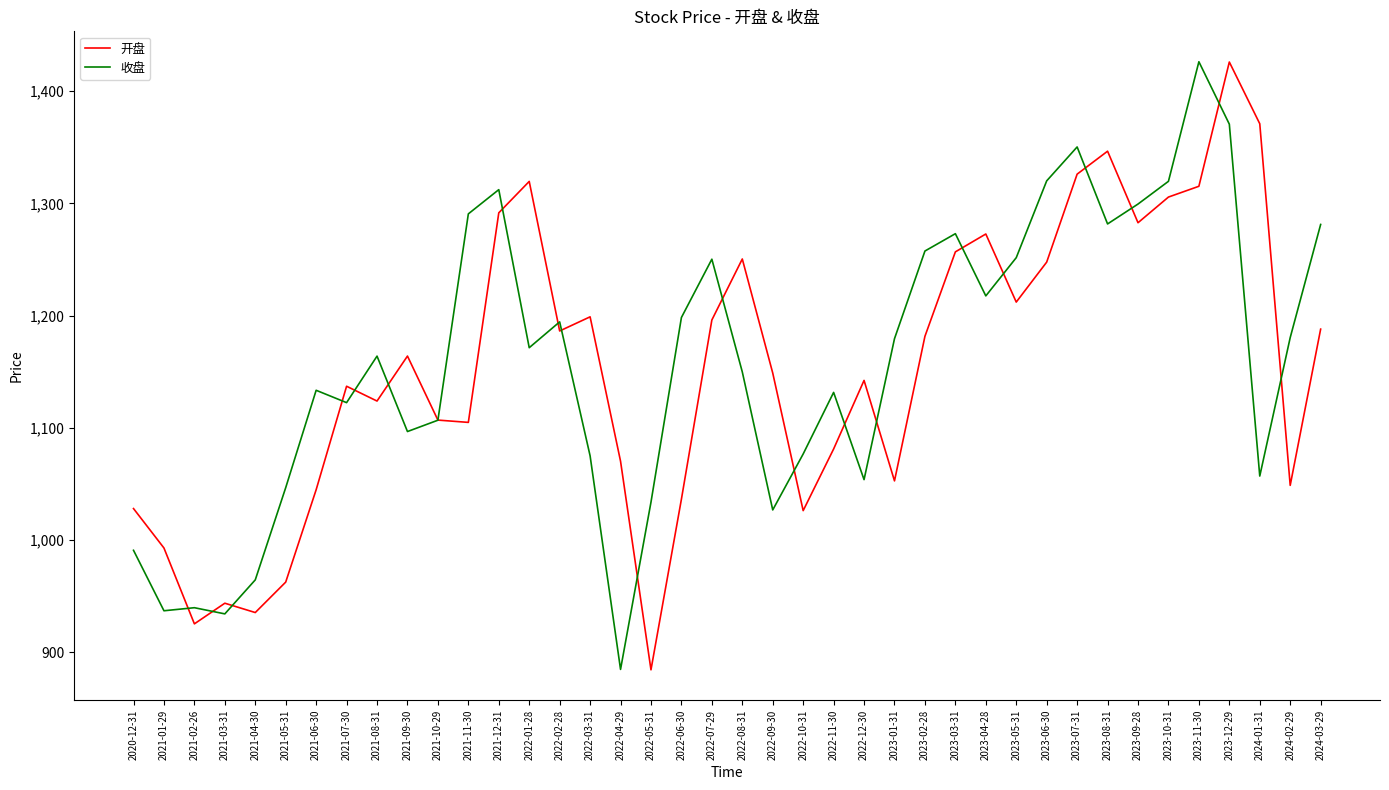

Between 2021-09-30 and 2023-12-29, which series saw the biggest shift?

收盘